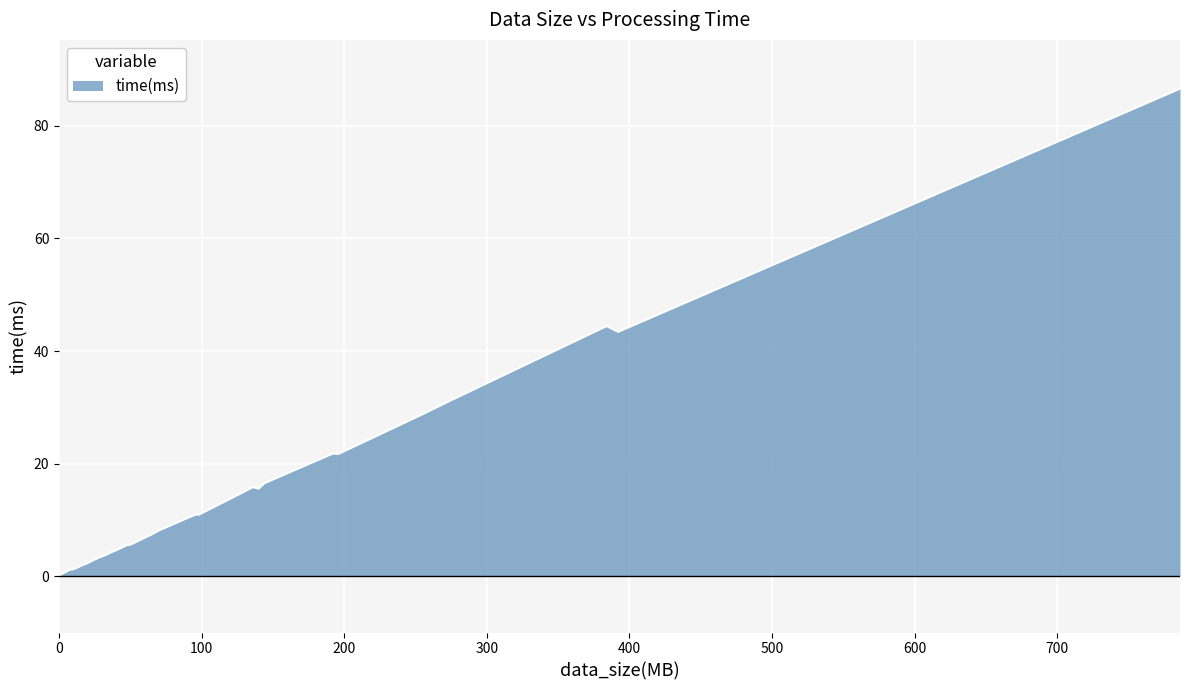

How many lines are shown in the chart?

1